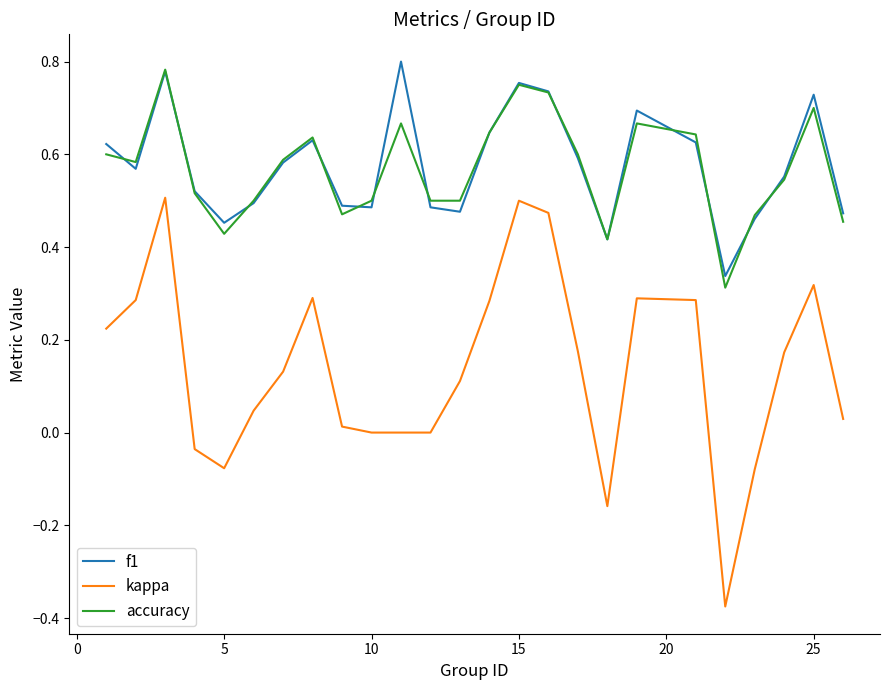

Which series has the largest range (max minus min)?

kappa